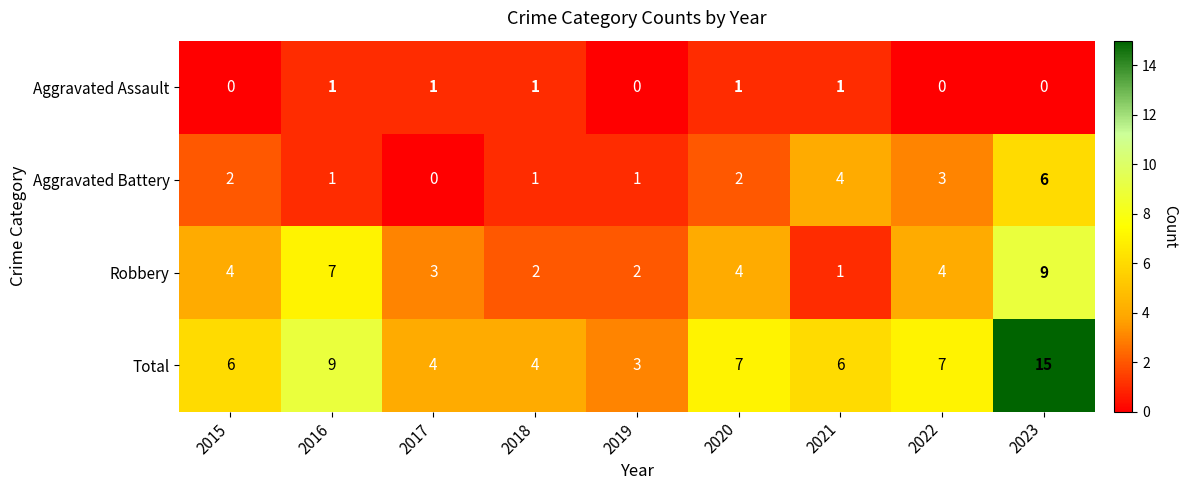

What is the total value across all series at 2021?

12